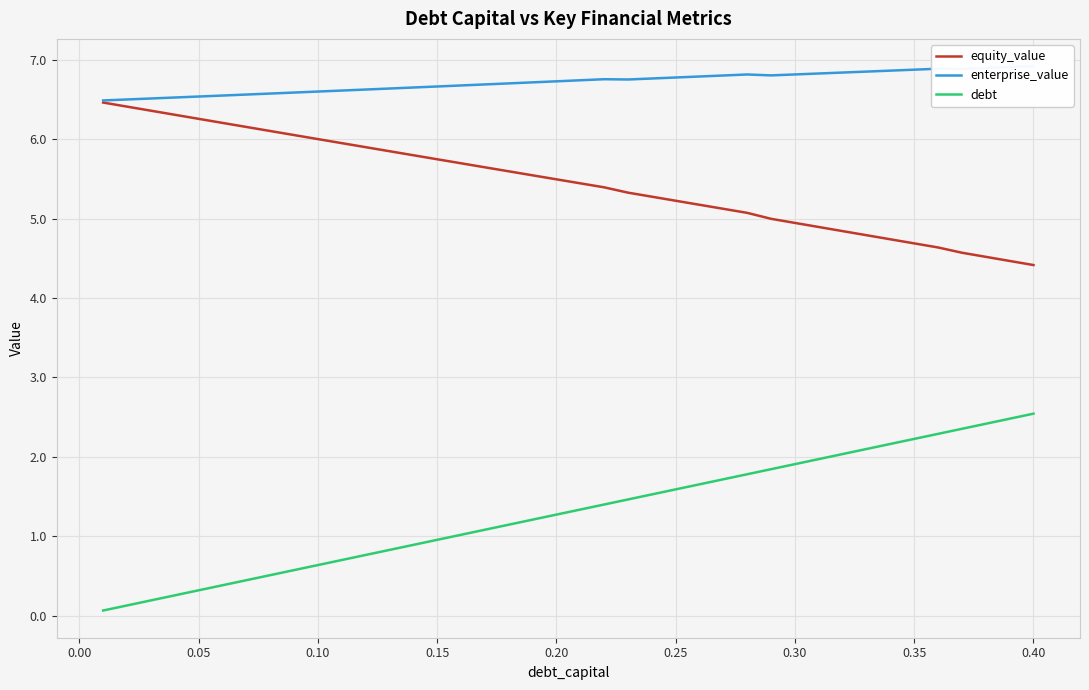

Count the number of data series in this chart.

3